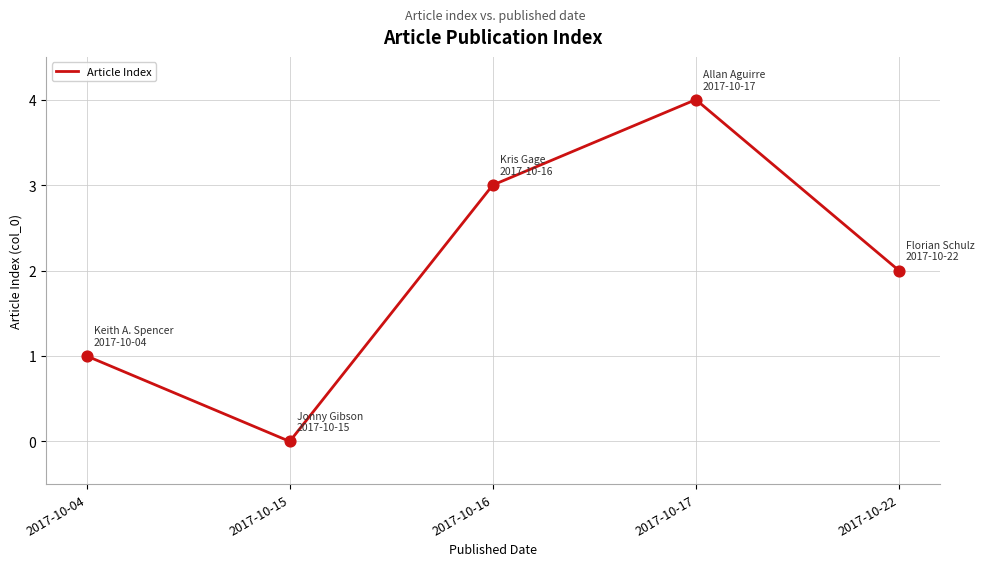

Approximately how many times larger is the value at 2017-10-22 compared to 2017-10-16?

0.7